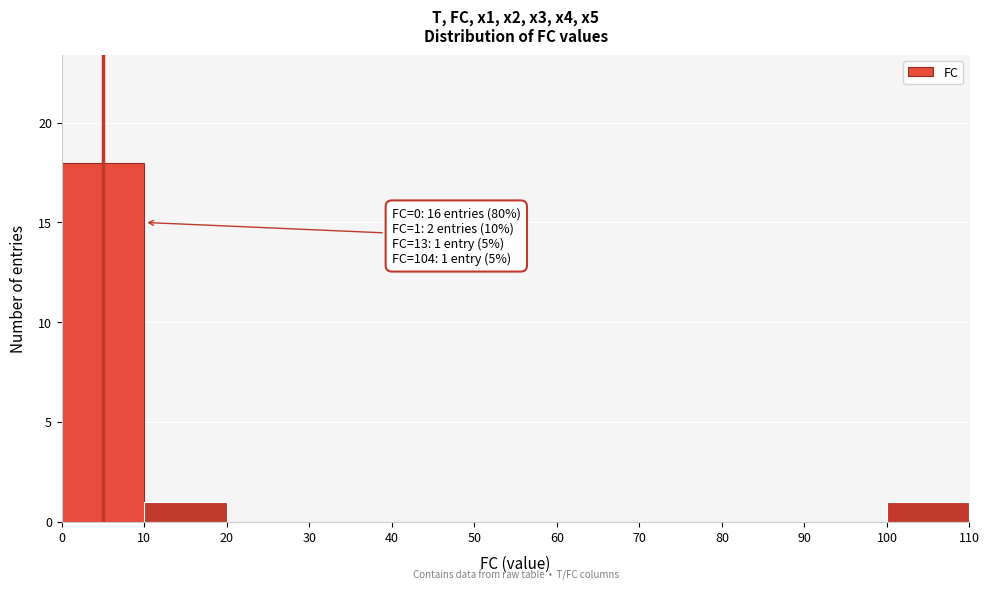

Which range on the x-axis has the tallest bar?

0 to 10